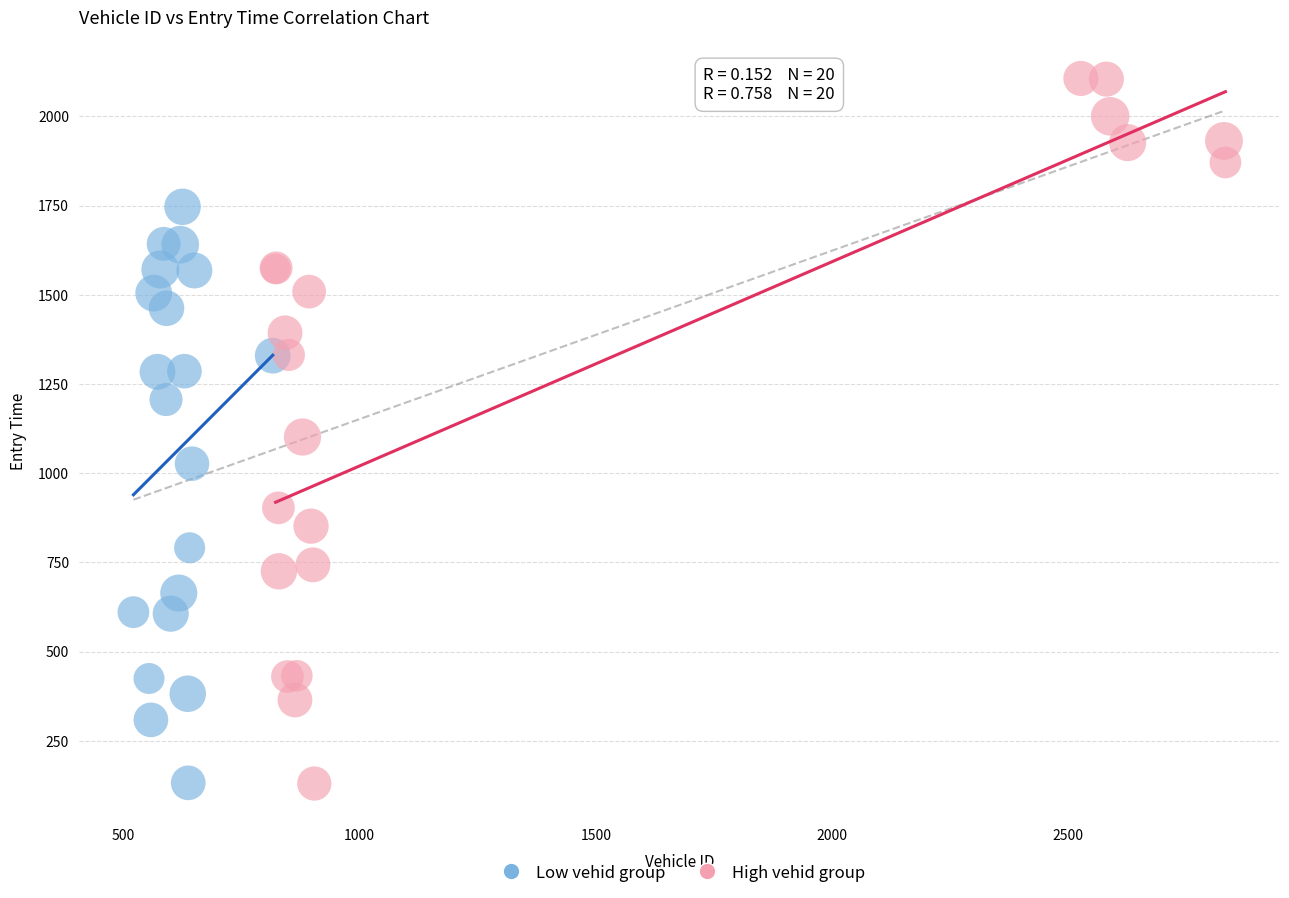

Which series has the largest Y range (max minus min)?

High vehid group